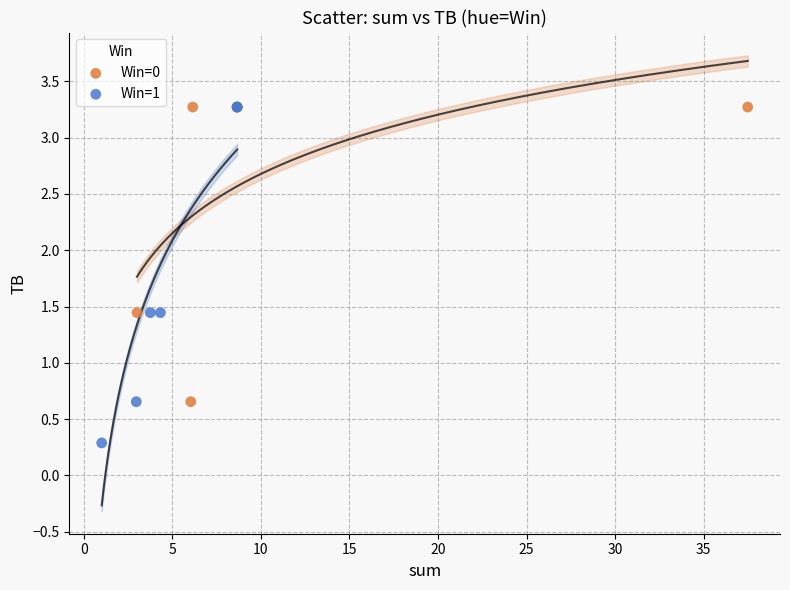

Which series has the largest Y range (max minus min)?

Win=1